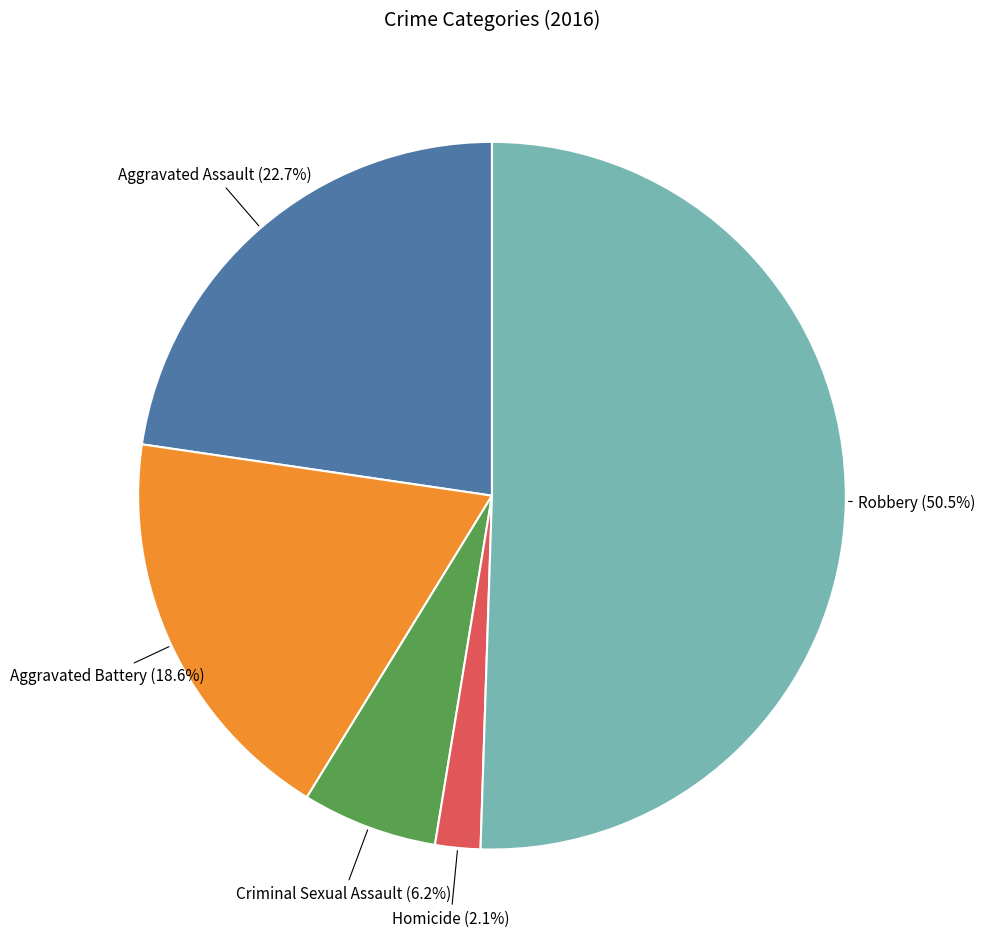

To the nearest percent, what is the average slice percentage?

20%